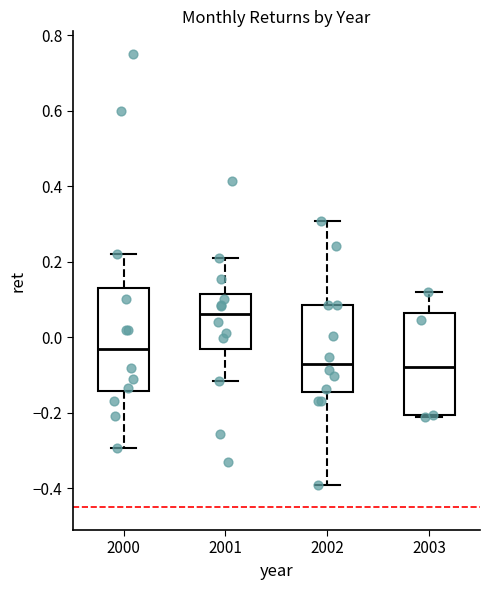

Reading left to right, read every box against the y-axis: the position of its median line, the range the box covers, and the ends of its whiskers. The values are not printed on the chart, so give them approximately, as read against the axis.

2000: median -0.04, box -0.14 to 0.14, whiskers -0.30 to 0.22
2001: median 0.06, box -0.04 to 0.12, whiskers -0.12 to 0.20
2002: median -0.06, box -0.14 to 0.08, whiskers -0.40 to 0.30
2003: median -0.08, box -0.20 to 0.06, whiskers -0.22 to 0.12